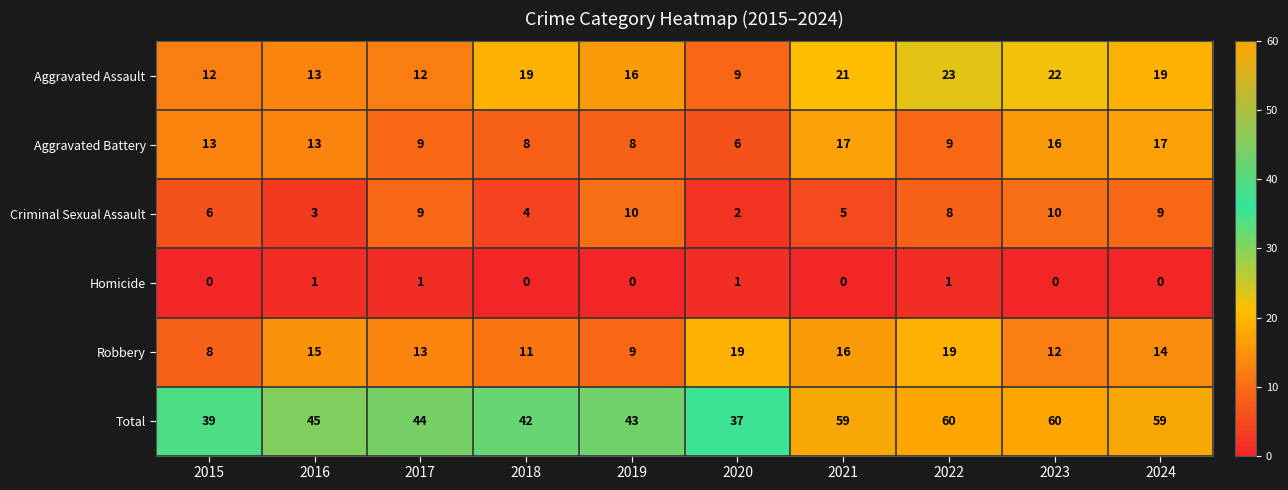

Which series has the widest spread of values?

Total